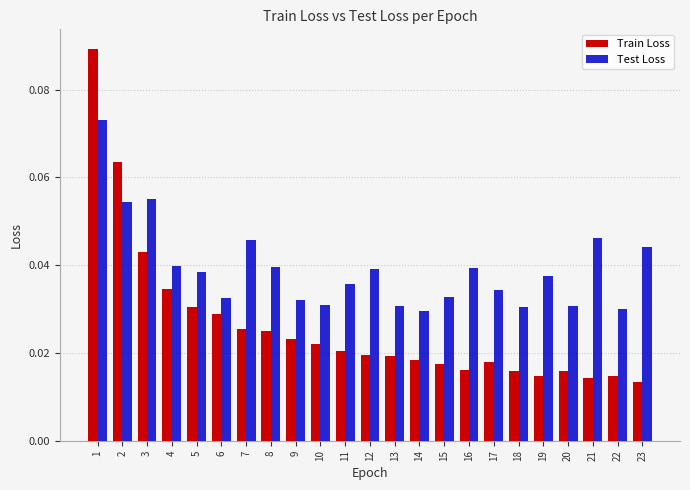

At which category is the sum across all series the highest?

1